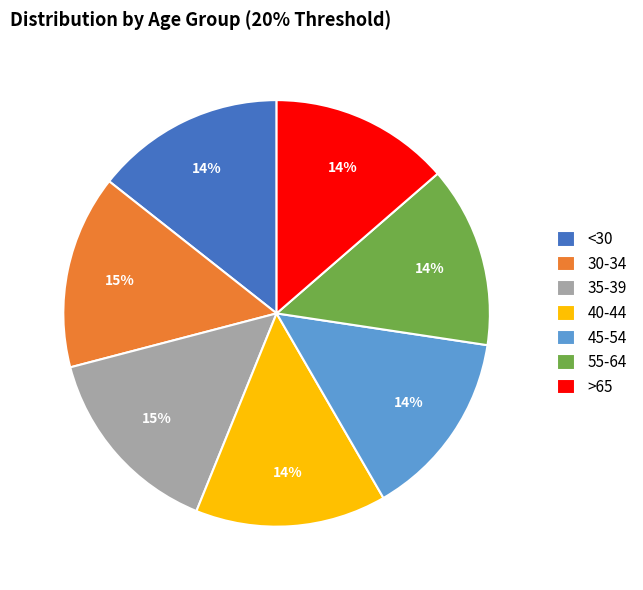

Is it true that 45-54 is 25% of the pie?

False